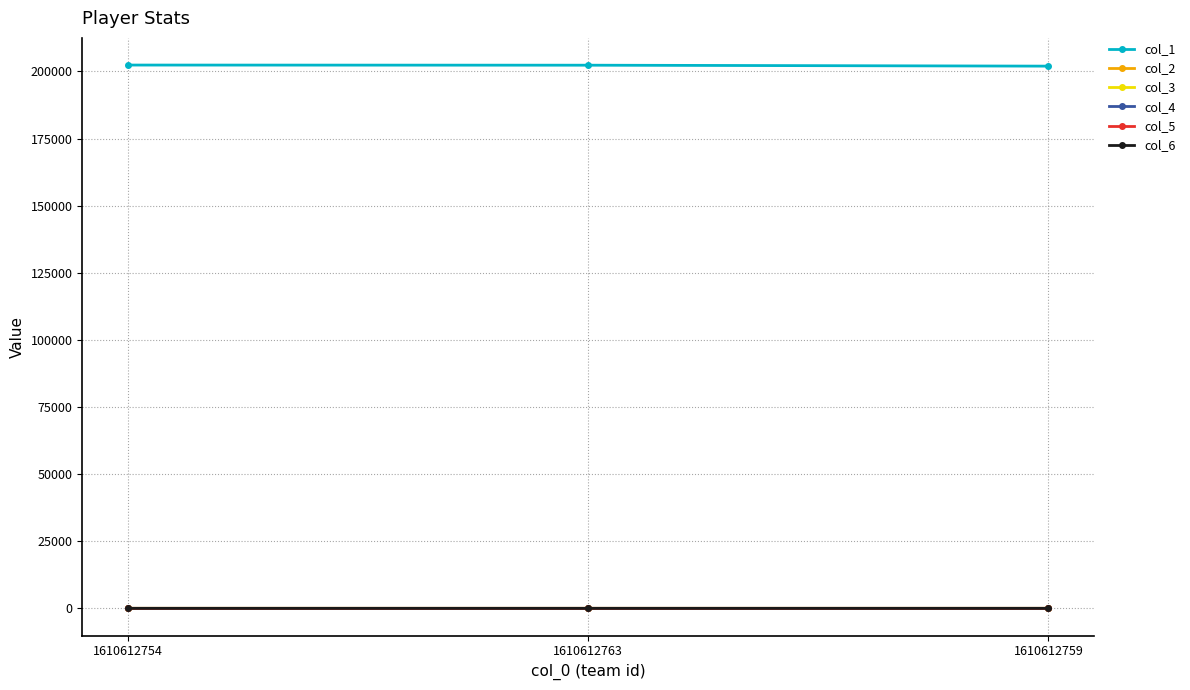

Which series has the largest total across all categories?

col_1